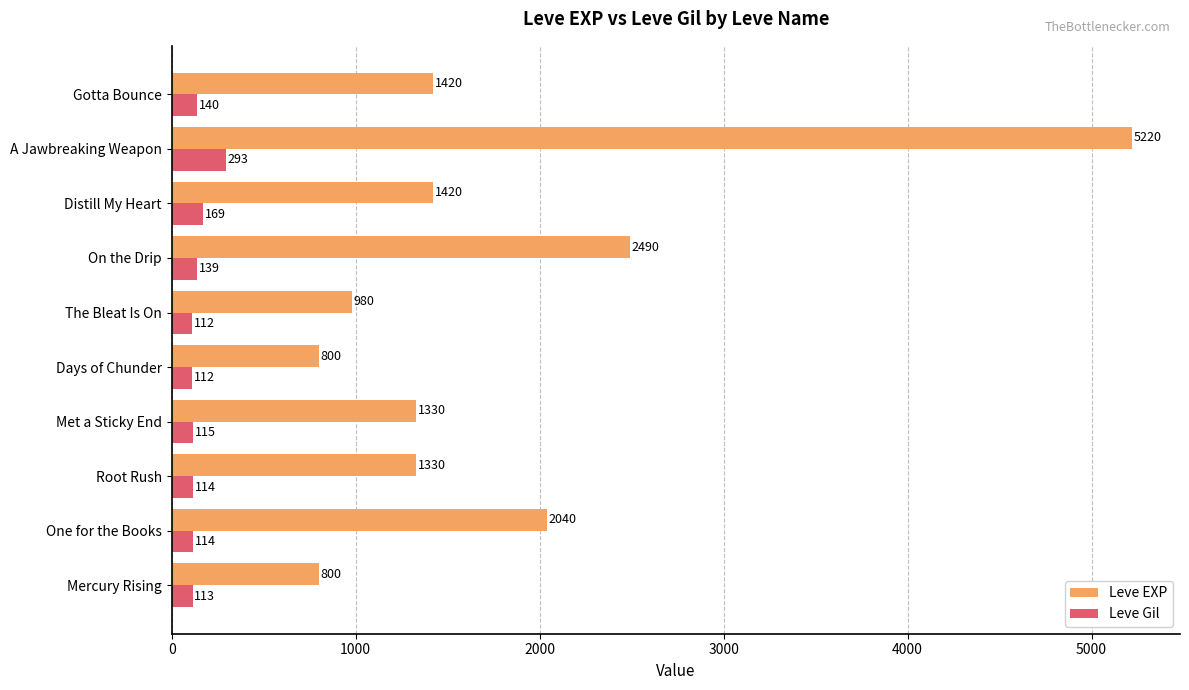

List the series in order of their overall mean, highest first.

Leve EXP, Leve Gil